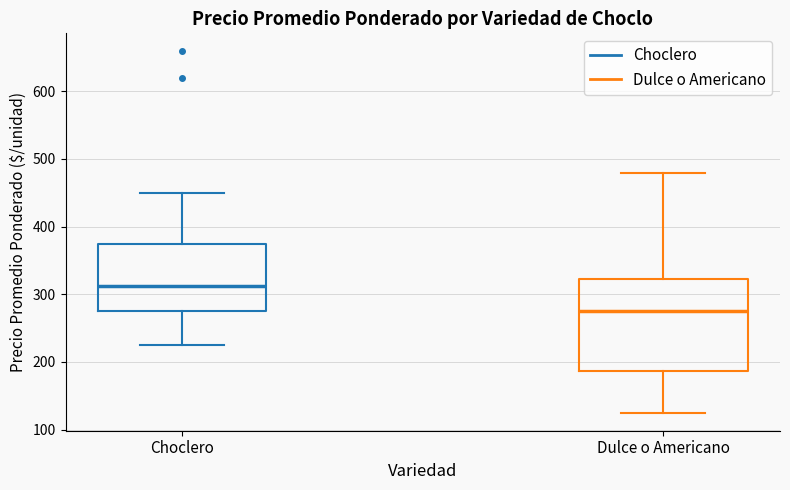

Where does the upper whisker of the box for Choclero end on the y-axis? The values are not printed on the chart, so give them approximately, as read against the axis.

450